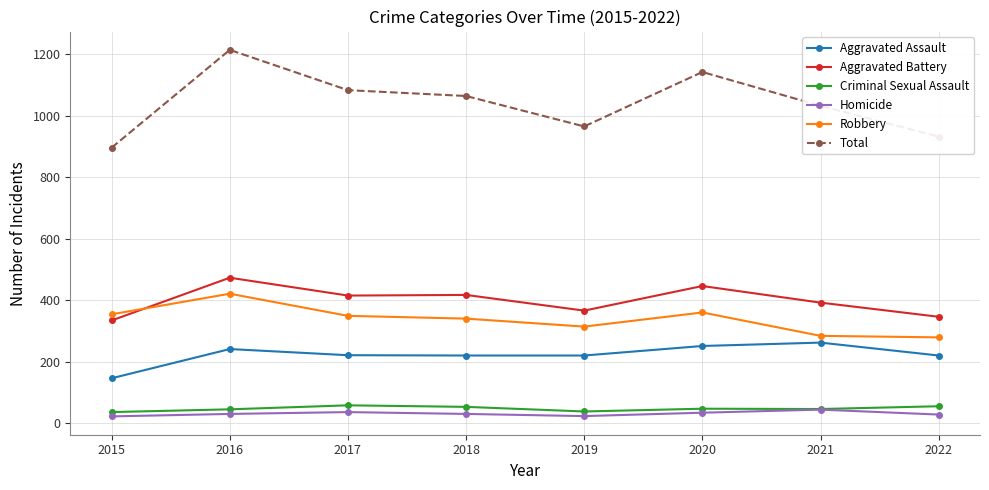

What is the total value across all series at 2016?

2430